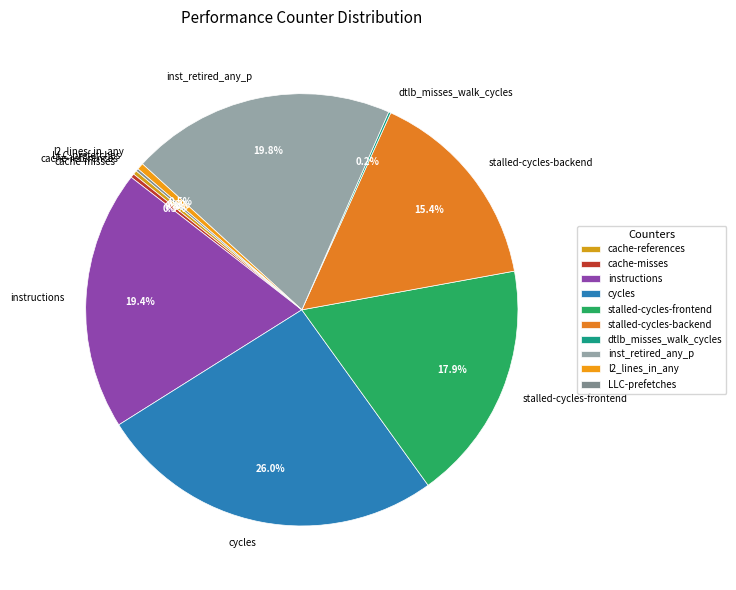

Which slice is the largest?

cycles